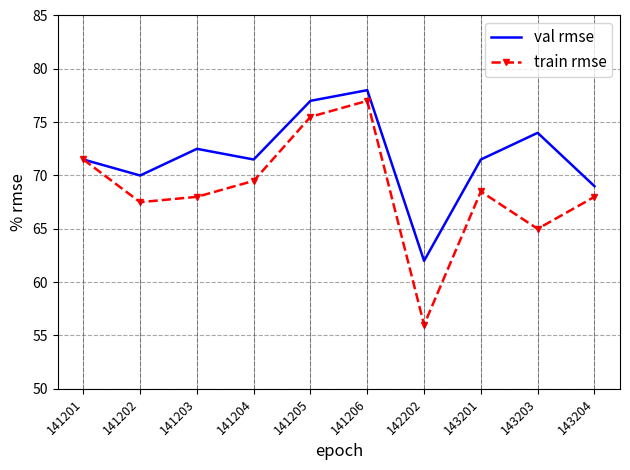

What is the maximum value shown in the chart?

78.0